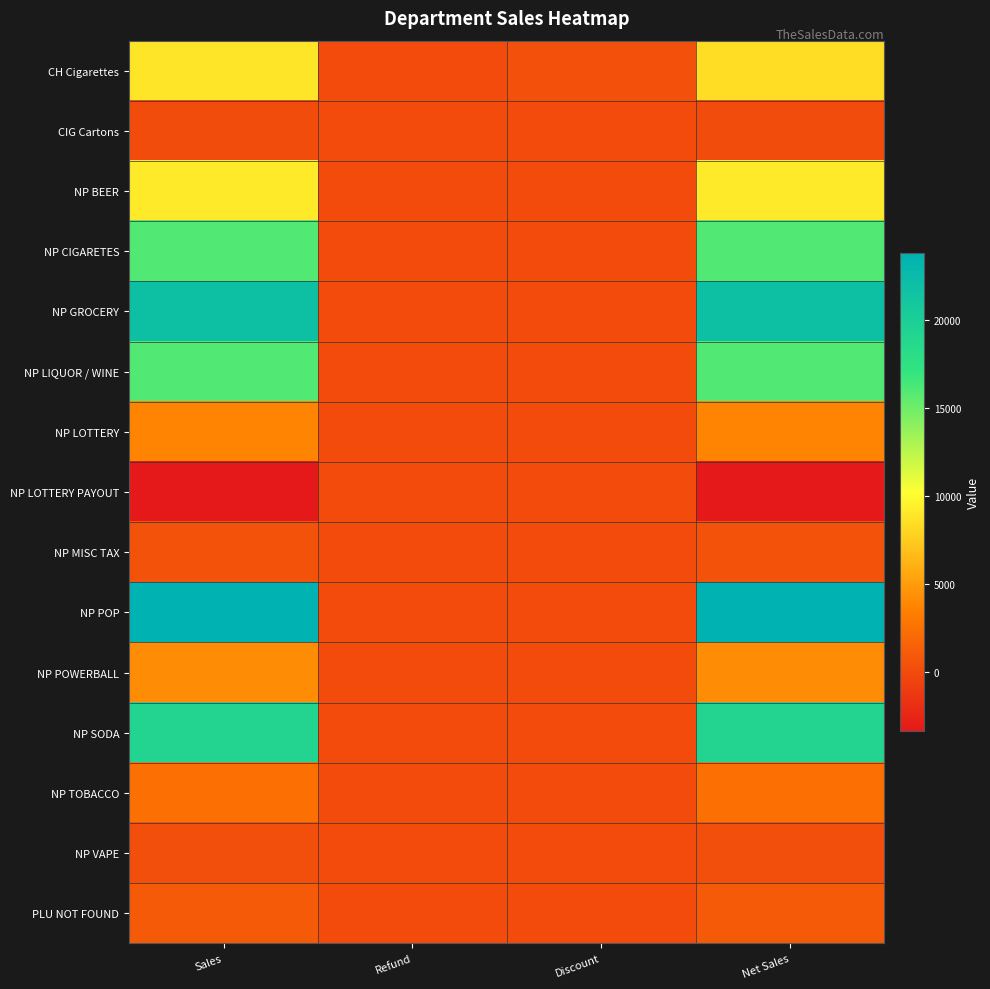

Which label corresponds to the largest value in the chart?

Sales